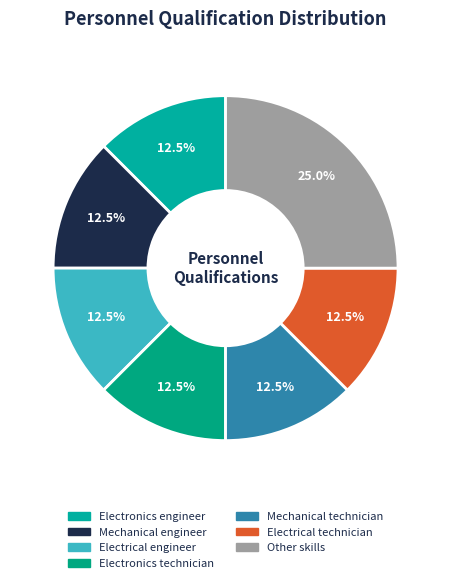

How many slices are in this pie chart?

7